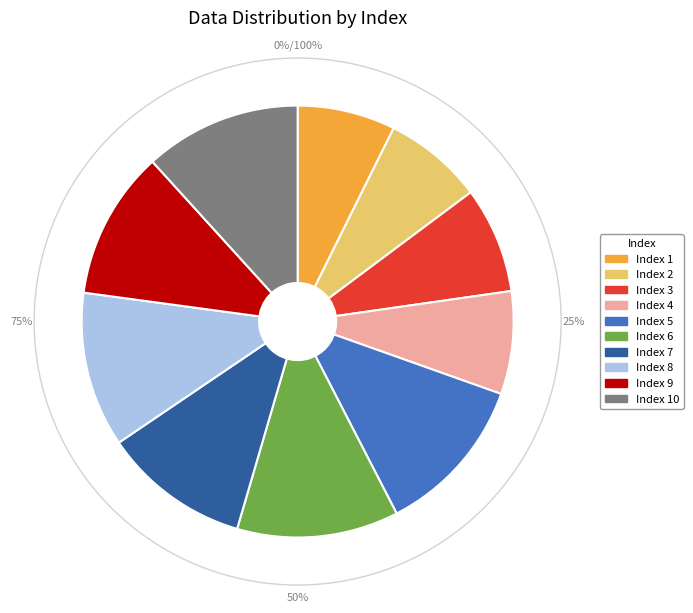

Is the sum of 4 and 9 greater than half?

No